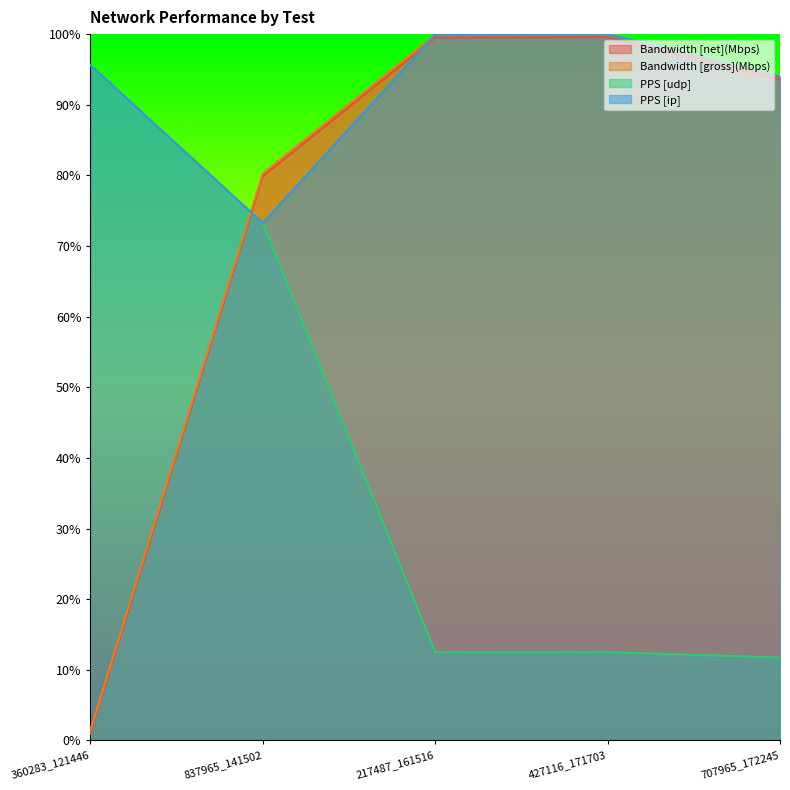

At how many categories does at least one series exceed 0?

5